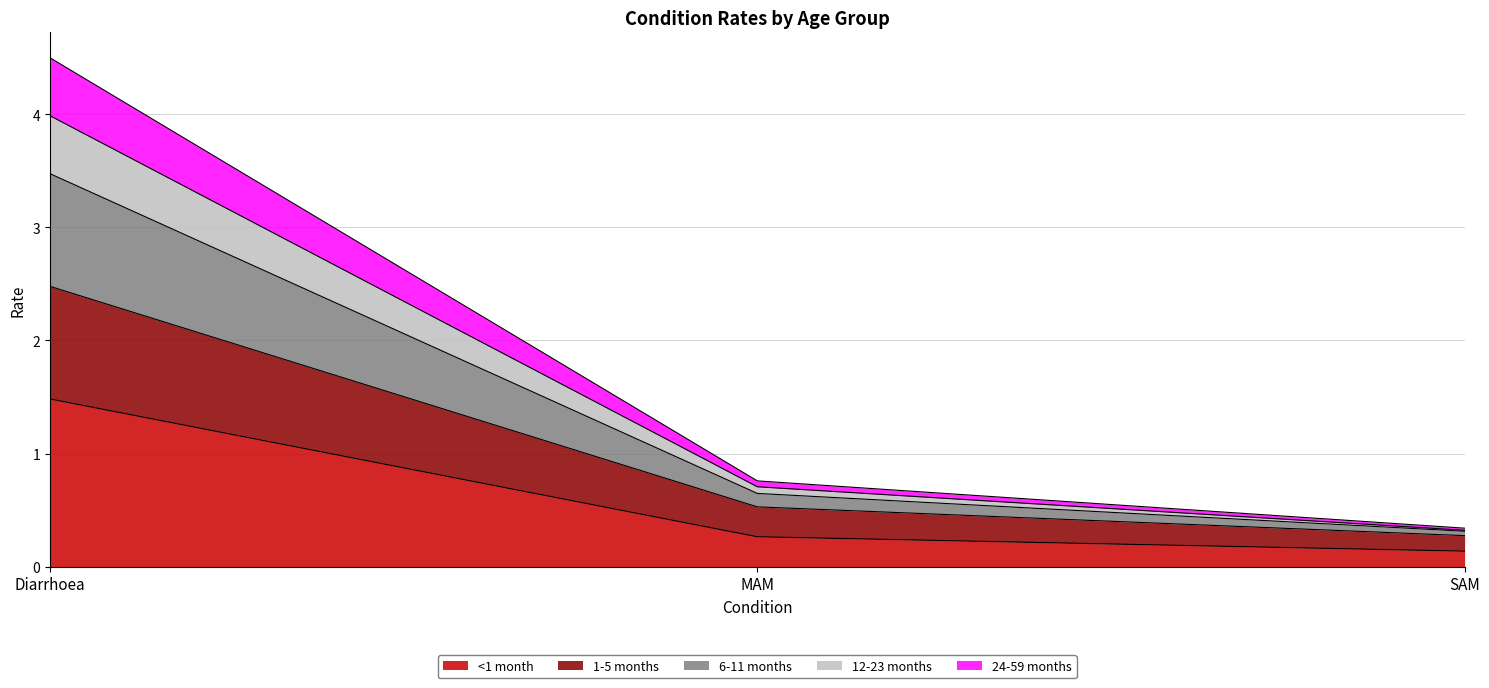

True or false: <1 month has a value of 0.5 at Diarrhoea.

False